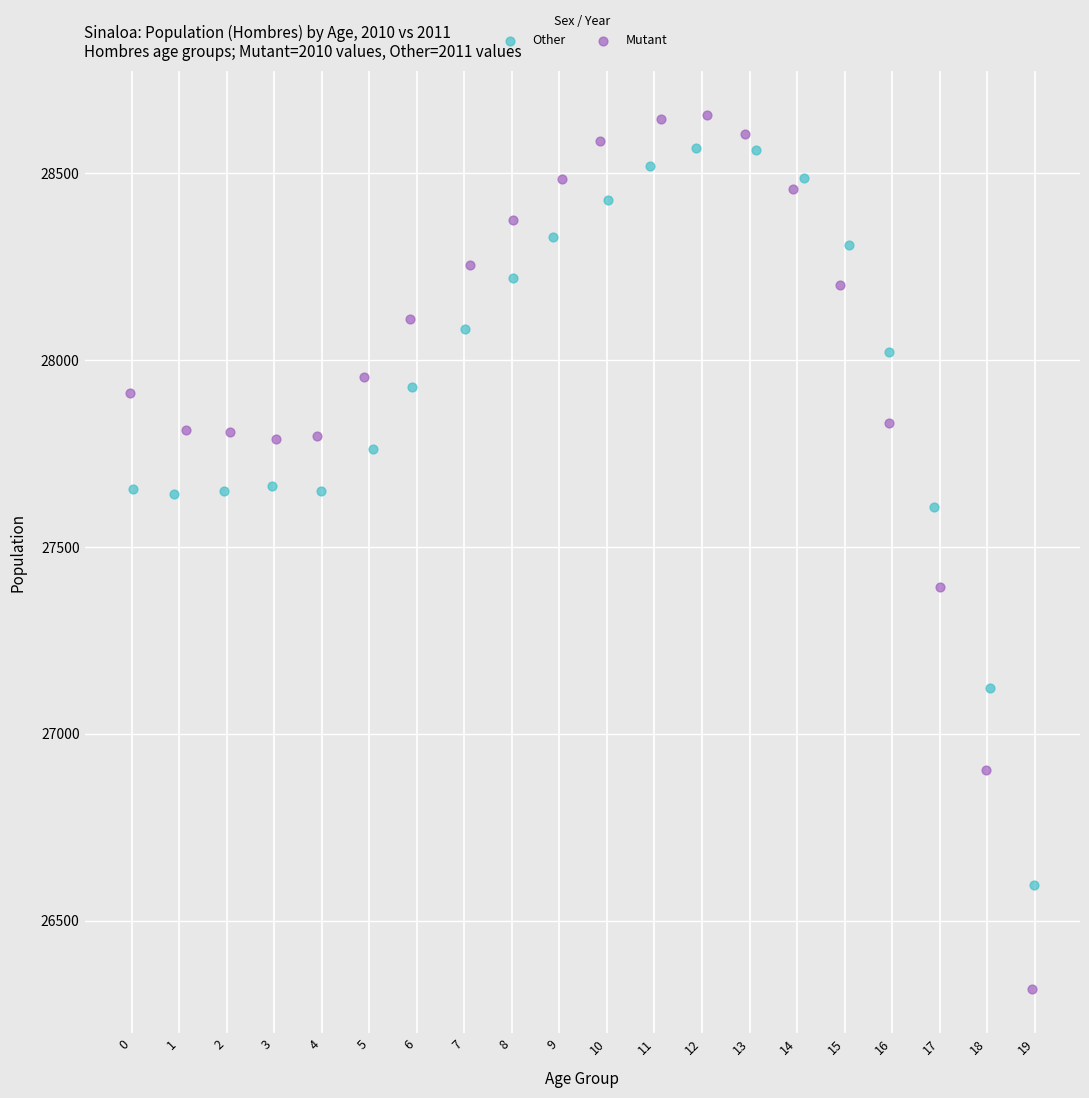

Which series contains the highest Y value?

Mutant